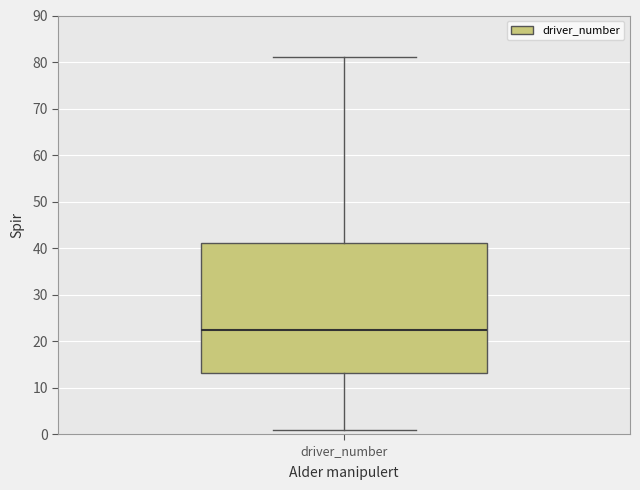

Transcribe this box plot: give where the median line is, the range the box spans, and where the two whiskers end, as read against the y-axis. The values are not printed on the chart, so give them approximately, as read against the axis.

median 23, box 13 to 41, whiskers 1 to 81